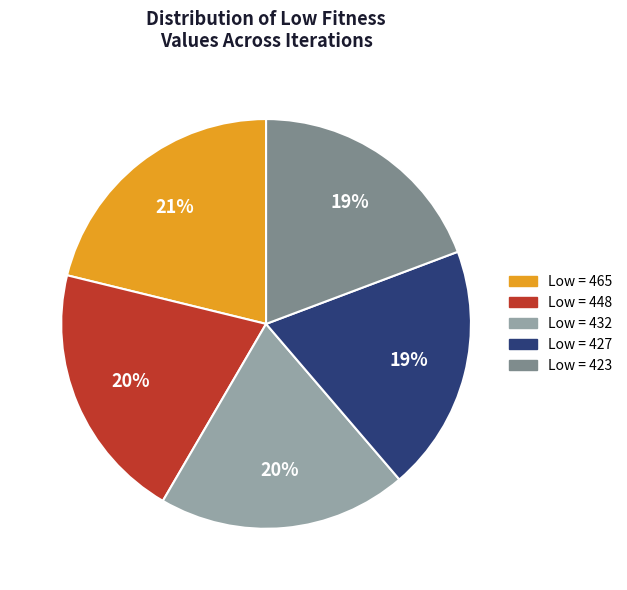

To the nearest percent, what is the average slice percentage?

20%